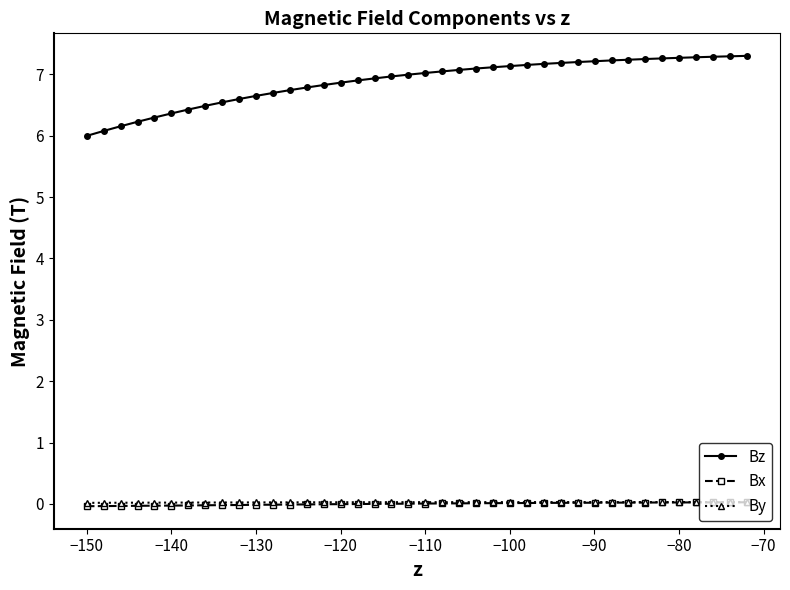

What are all the series names shown in the legend?

Bz, Bx, By